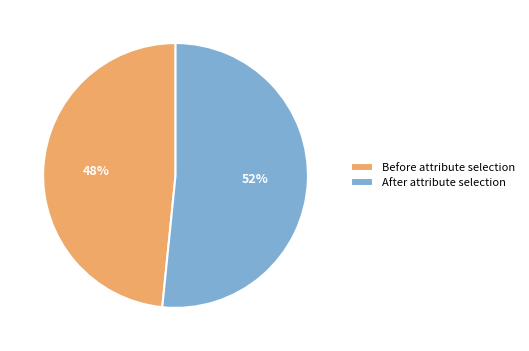

How many slices are in this pie chart?

2